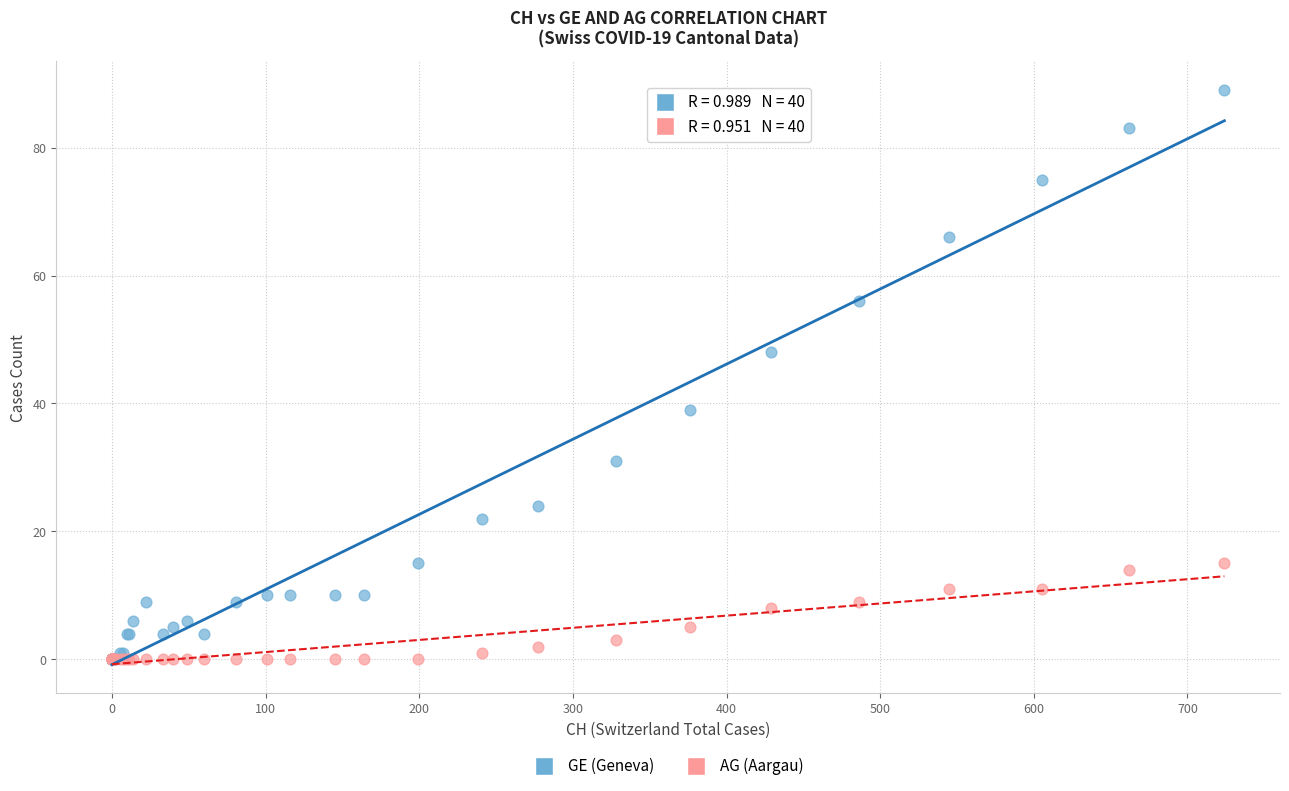

Across all series, what Y value is closest to 44?

48